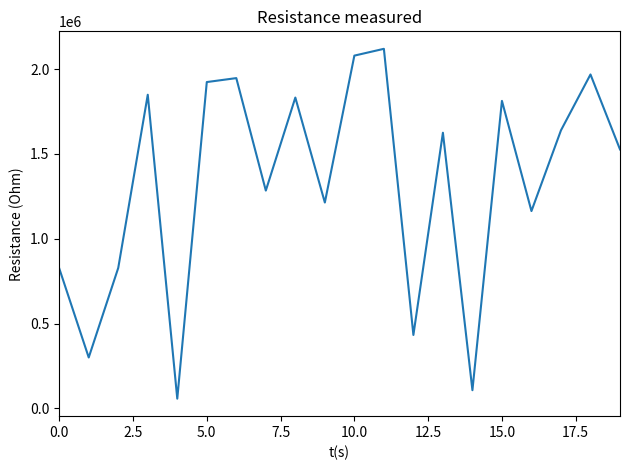

What is the difference between the maximum and minimum values?

2062639